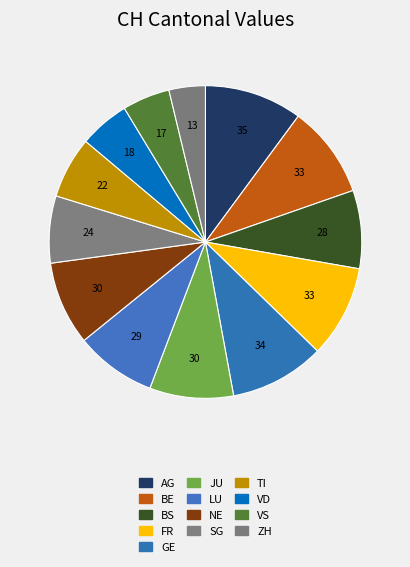

To the nearest percent, what is the combined percentage of GE and BE?

19%